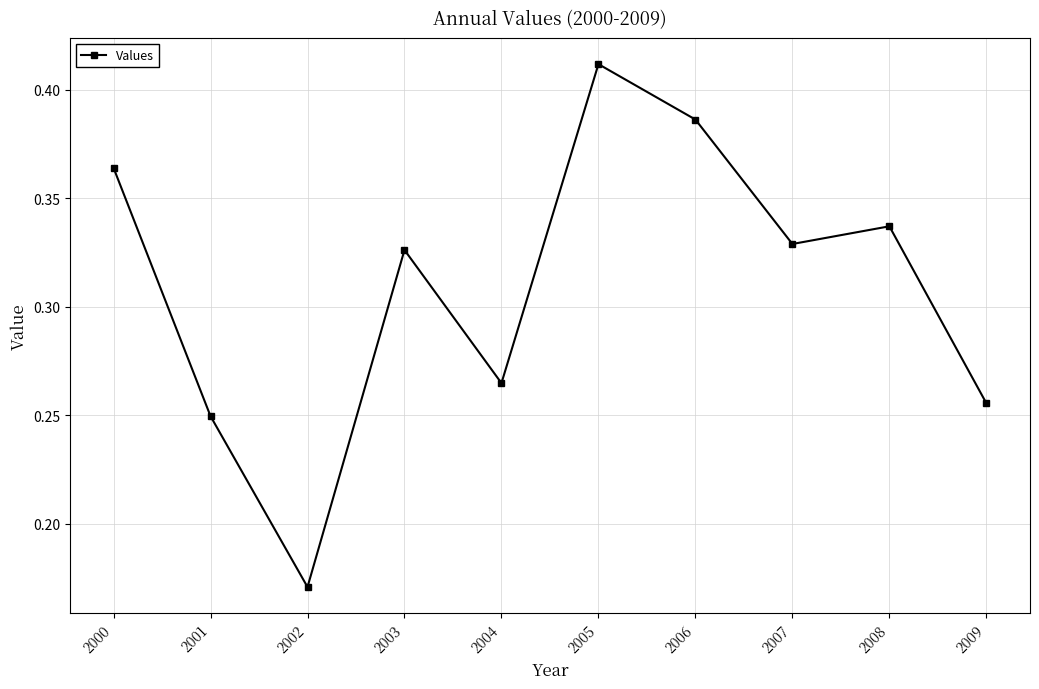

Where is the data nearest to the value 0?

2002